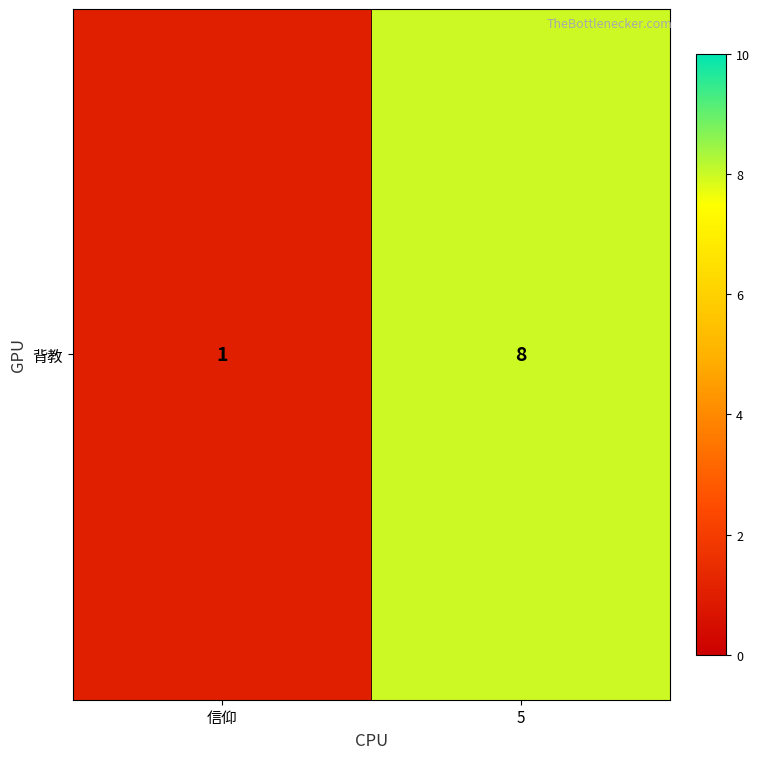

The value at 5 is 5. True or false?

False